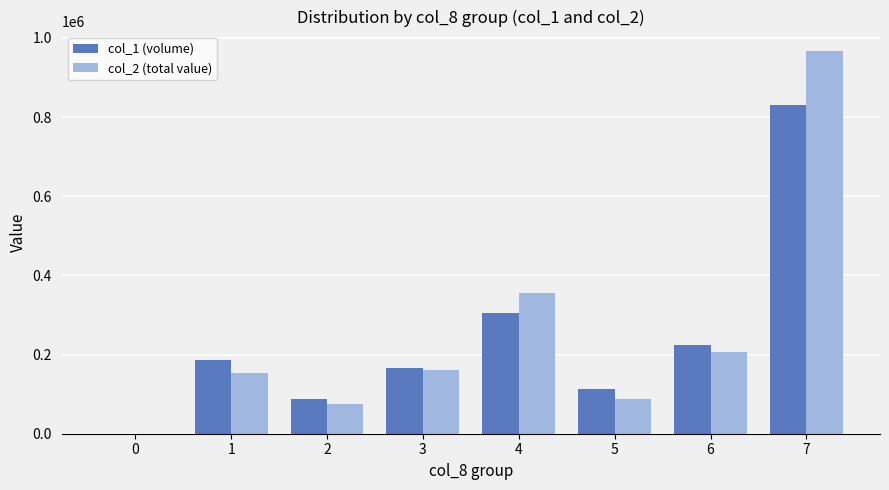

How many categories are shown in the chart?

8